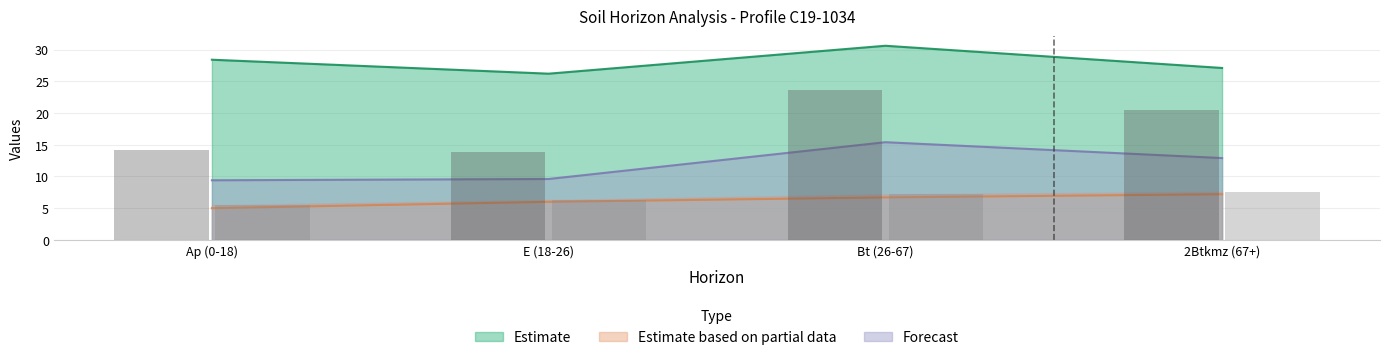

What is the value of the analitico_ph_h2o bar at the 2nd from the left?

6.3